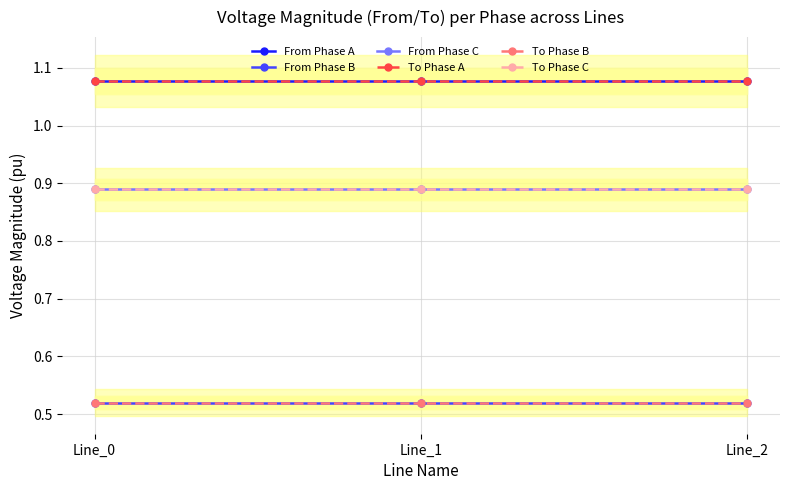

What are all the series names shown in the legend?

From Phase A, From Phase B, From Phase C, To Phase A, To Phase B, To Phase C